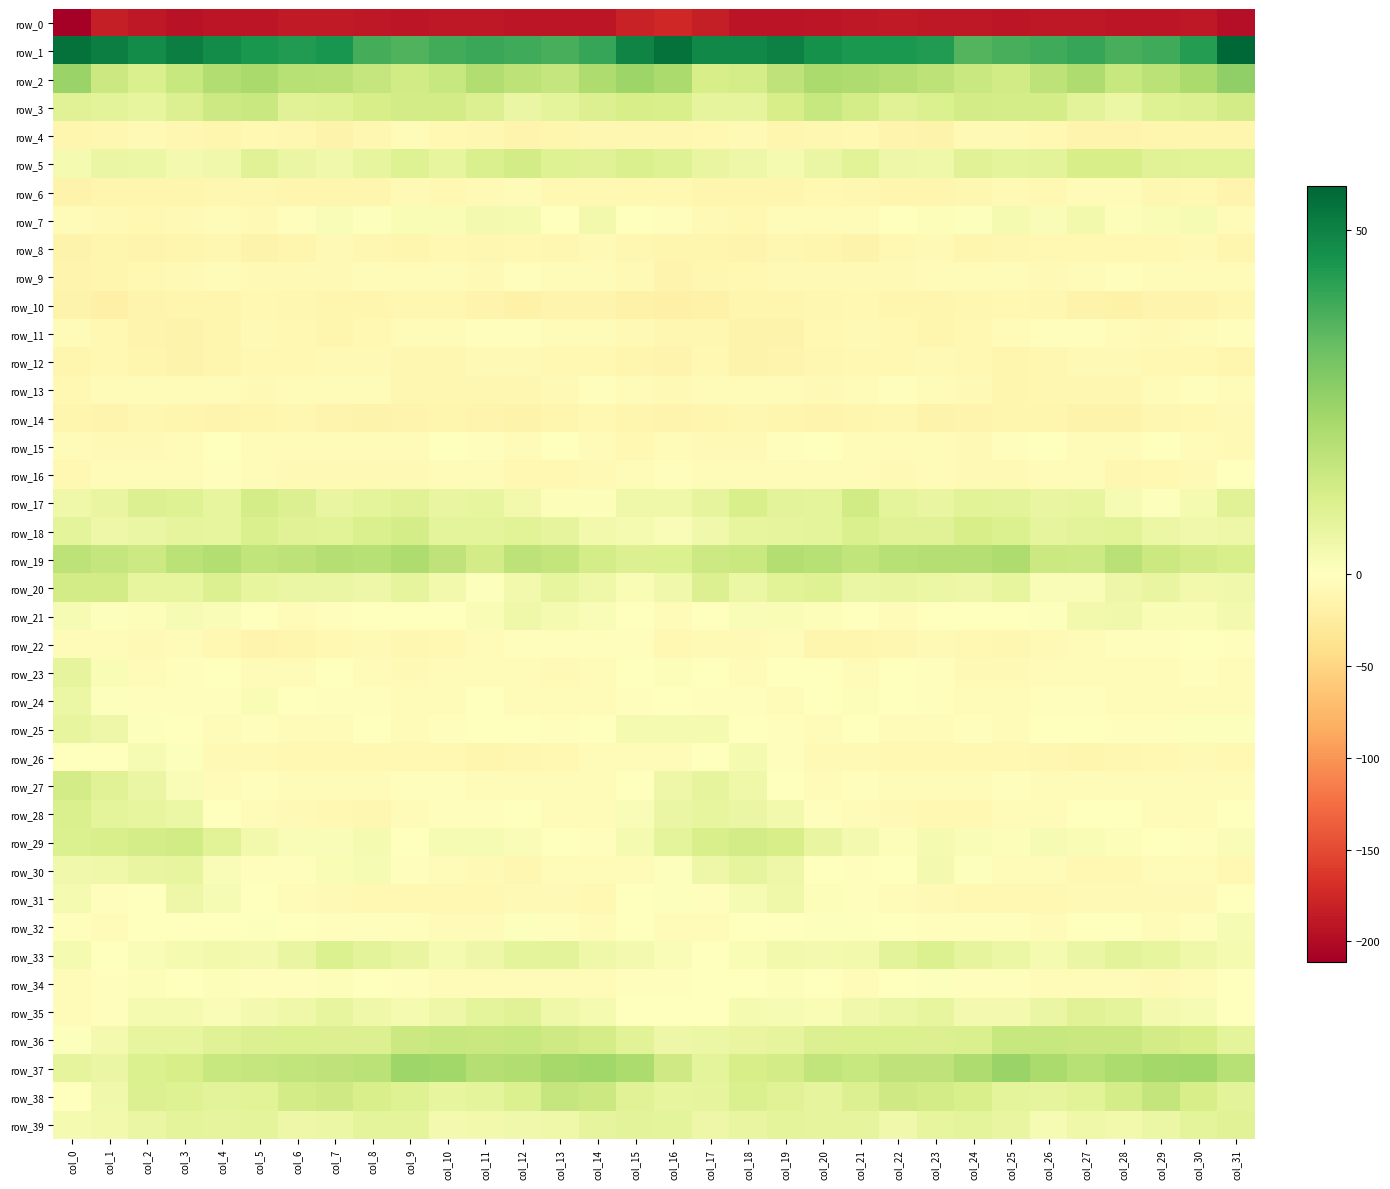

What is the sum of the row_11 values at col_4 and col_22?

-21.4